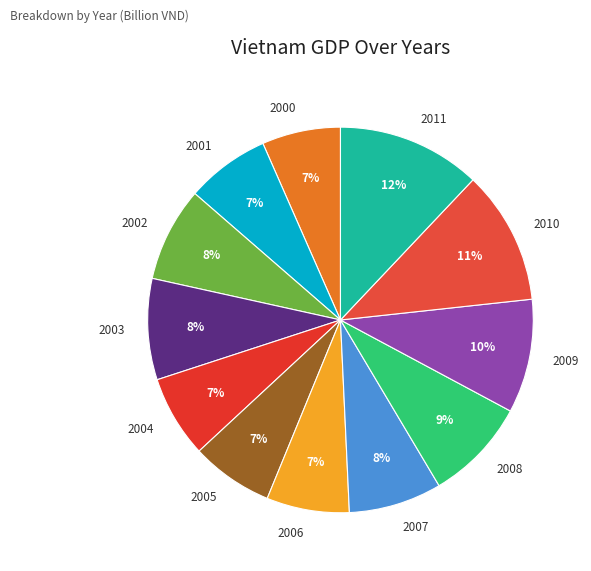

Which category has the biggest portion of the pie?

2011